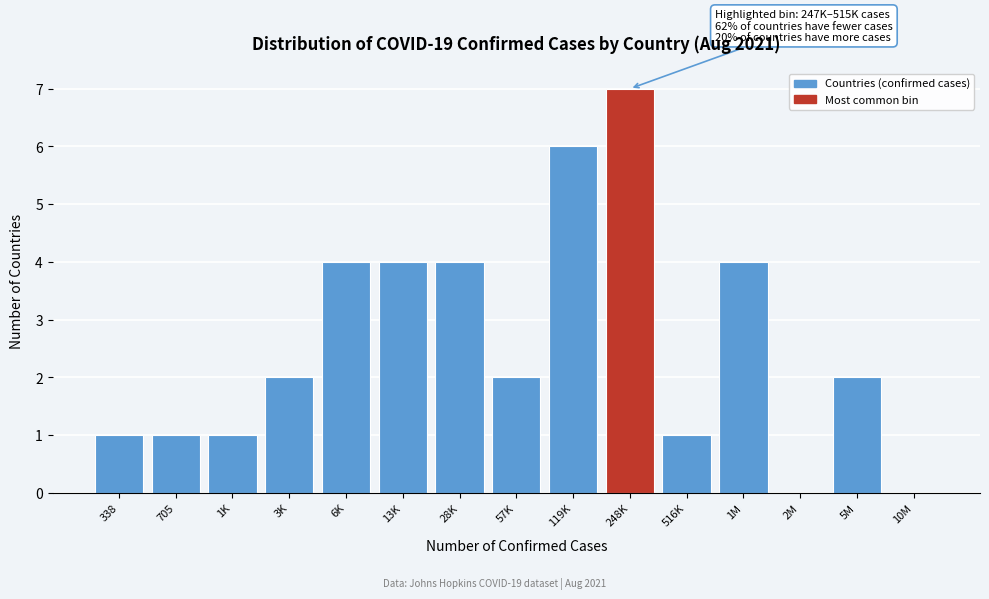

Reading right to left, transcribe all the data shown in this chart.

10M=0	5M=2	2M=0	1M=4	516K=1	248K=7	119K=6	57K=2	28K=4	13K=4	6K=4	3K=2	1K=1	705=1	338=1